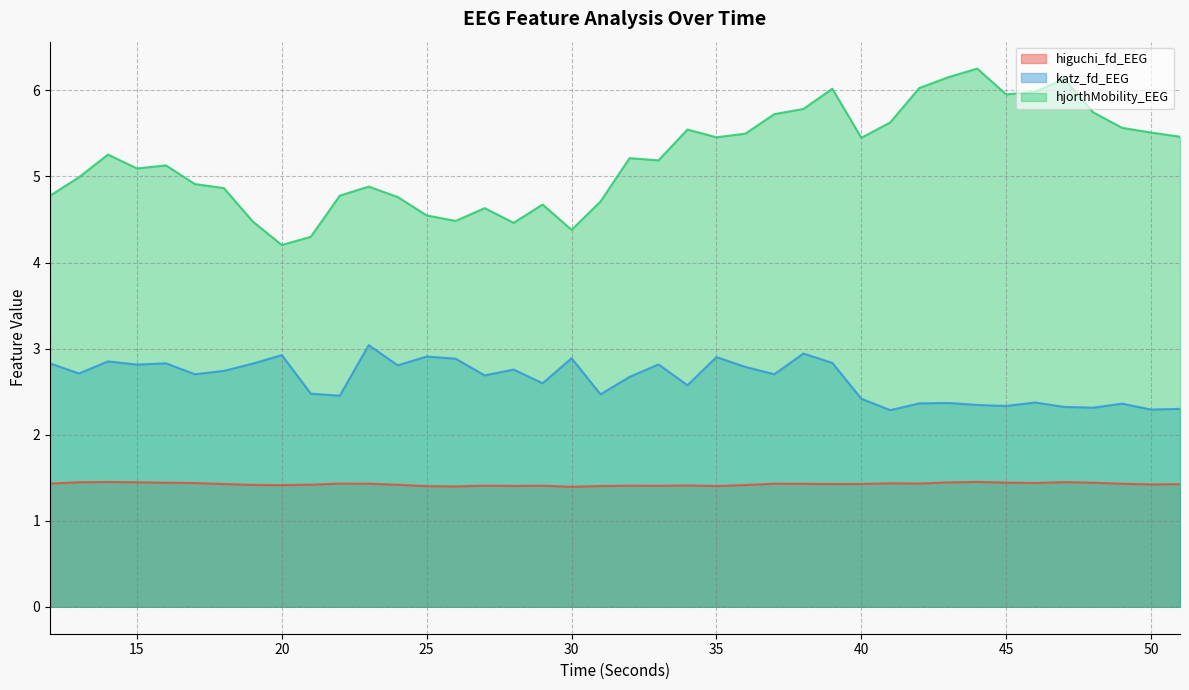

At 40, list the series in order from largest to smallest.

hjorthMobility_EEG, katz_fd_EEG, higuchi_fd_EEG